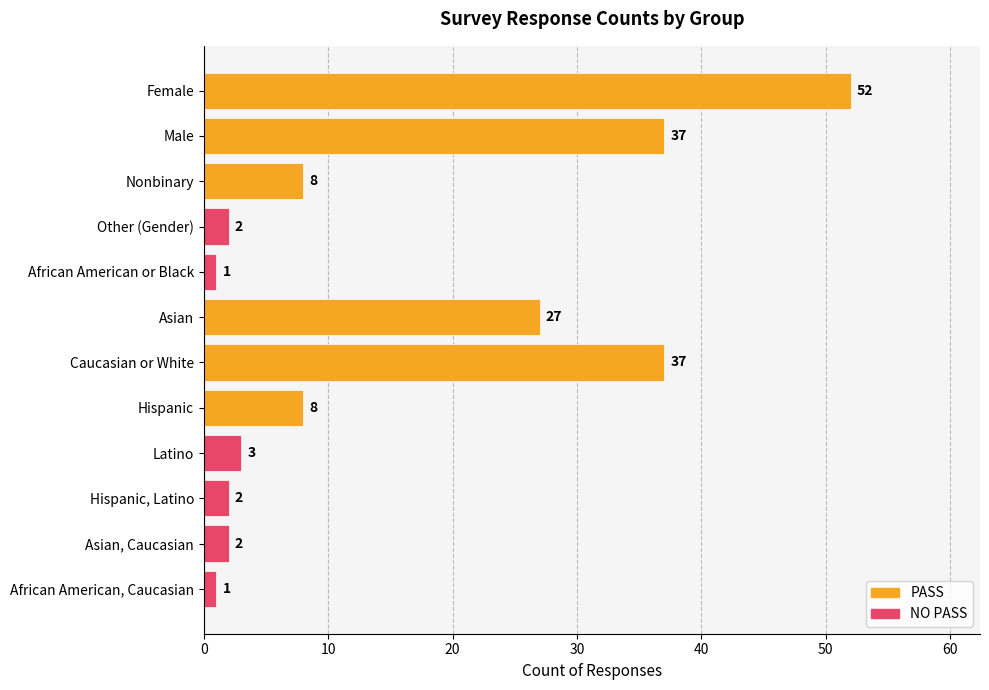

What is the change in value from Nonbinary to Asian?

+19